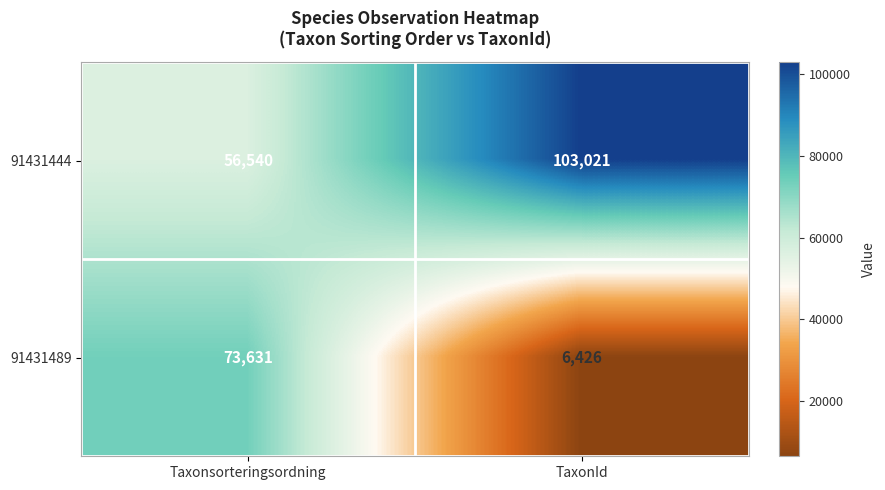

What is the greatest value displayed?

103021